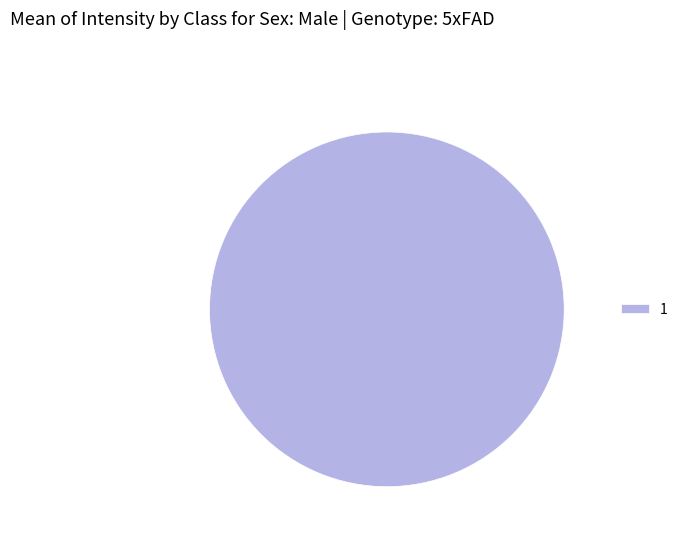

Rank the categories by value from highest to lowest.

1